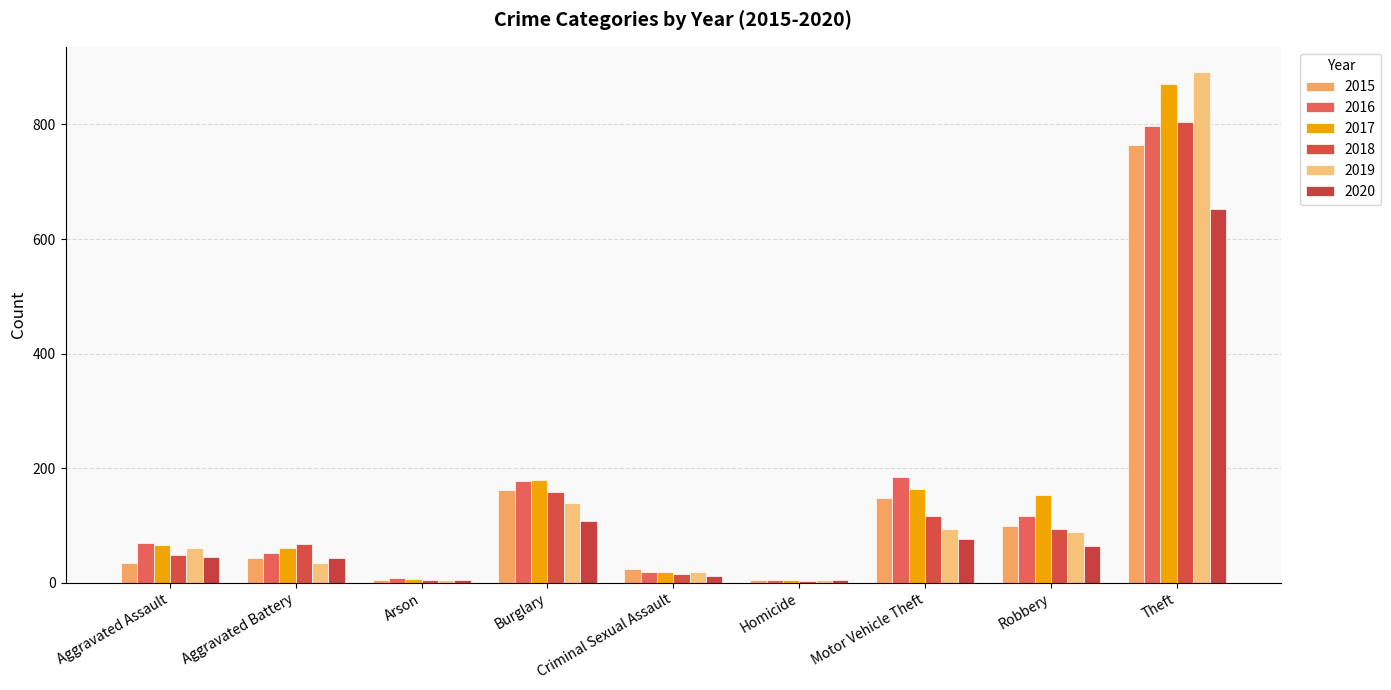

The value of 2018 at Burglary is 159. True or false?

True